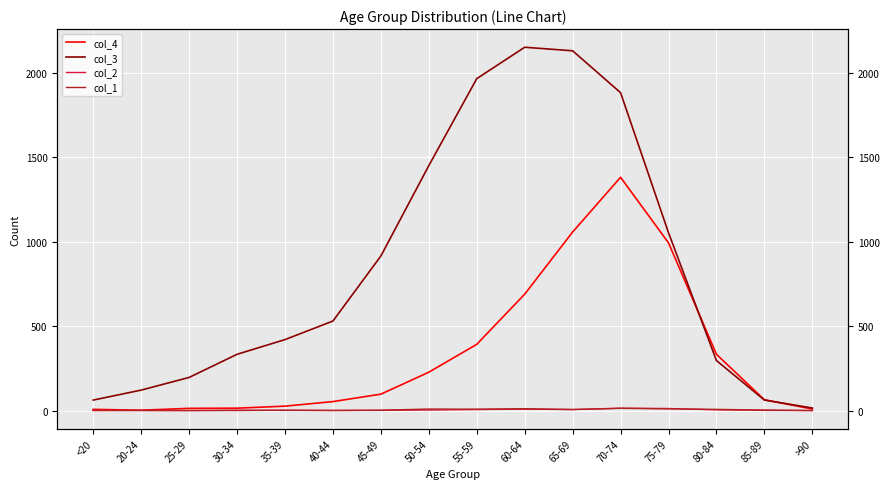

Does the chart display data point markers on the line(s)?

No